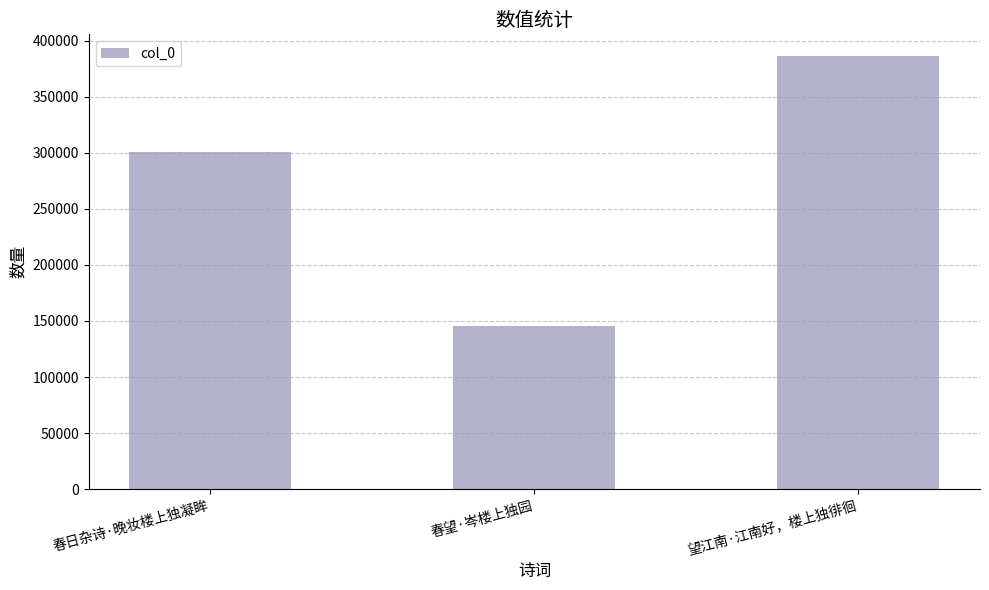

How many bars are there in total?

3